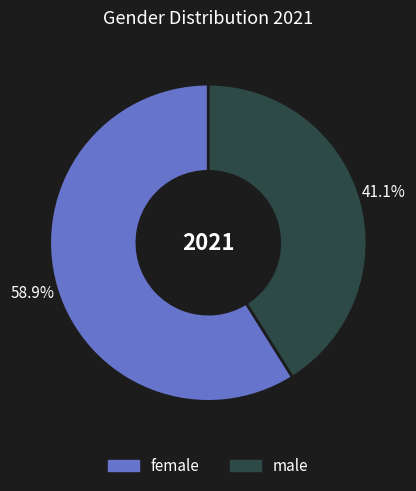

Between male and female, which is larger?

female